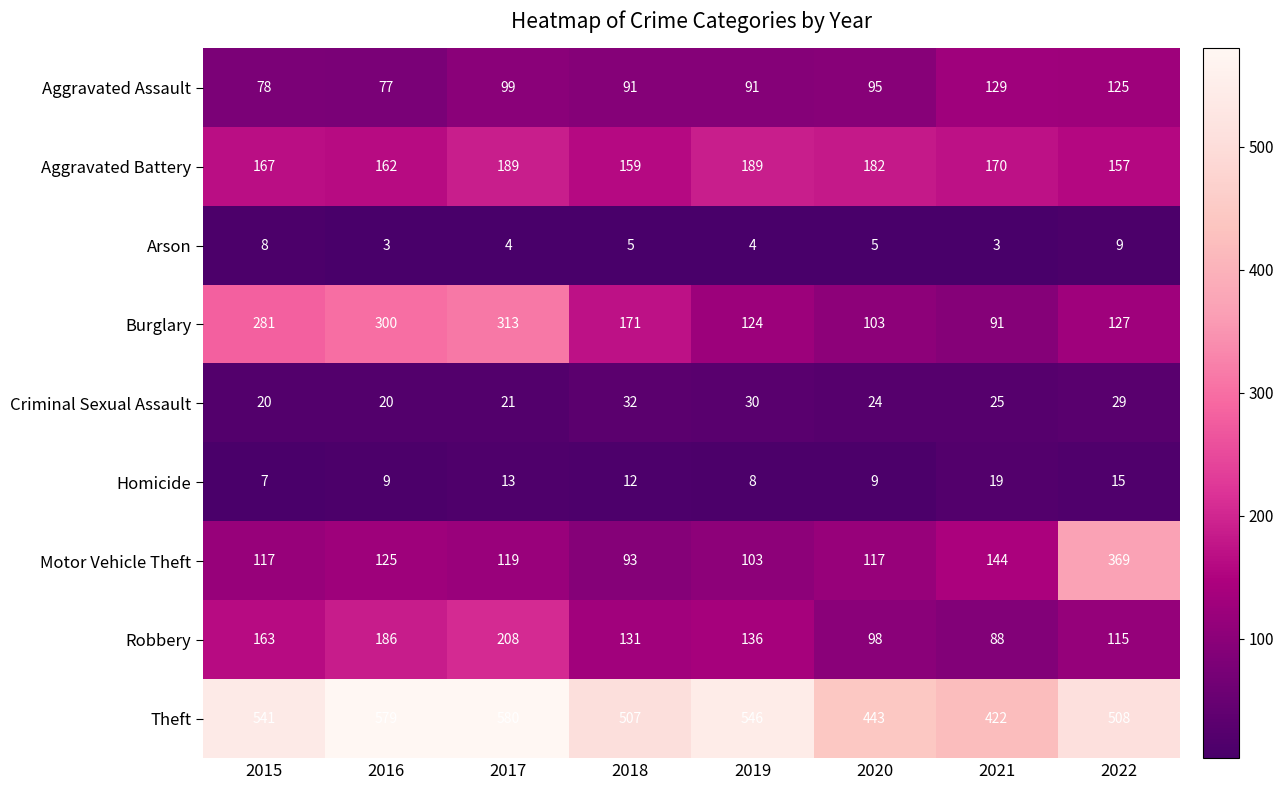

List the series in order of their peak value, lowest first.

Arson, Homicide, Criminal Sexual Assault, Aggravated Assault, Aggravated Battery, Robbery, Burglary, Motor Vehicle Theft, Theft